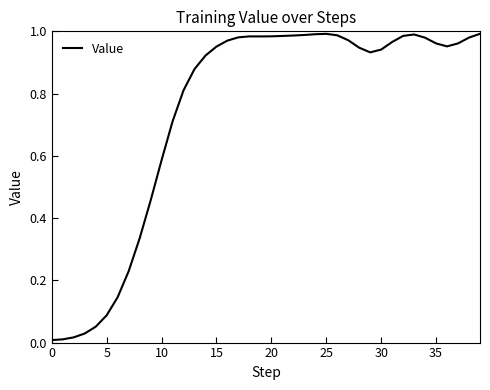

Is this an area chart (filled region under the line)?

No